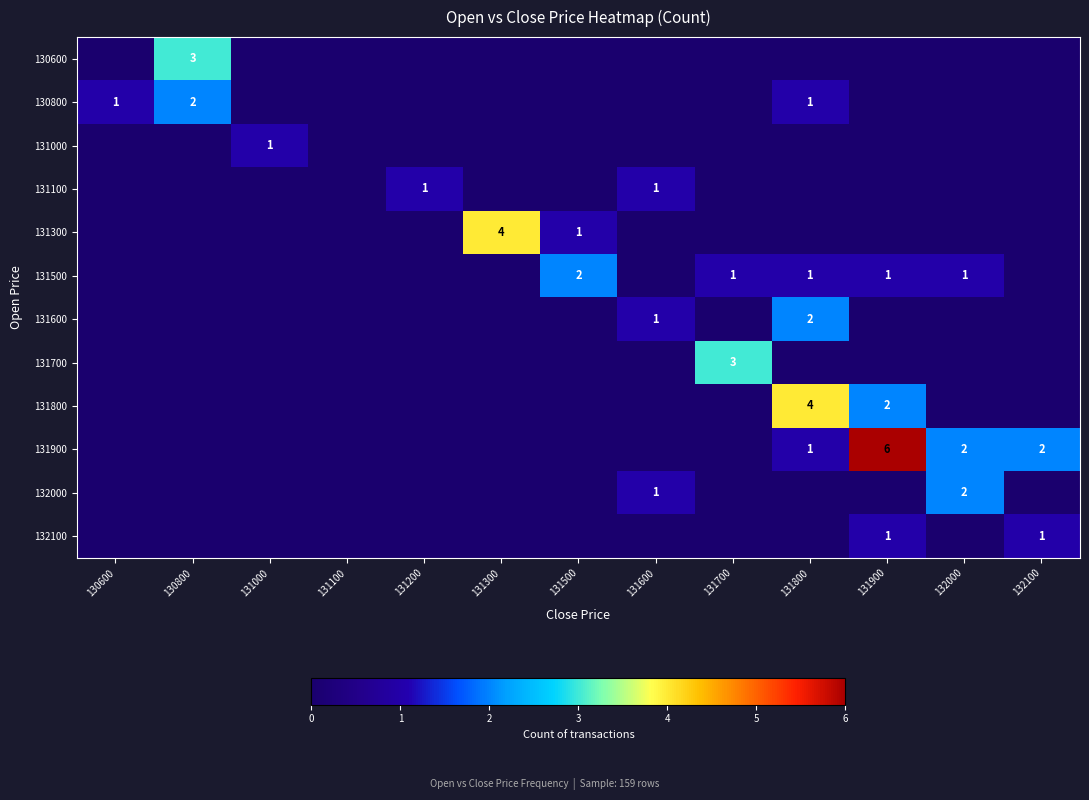

The value of 132100 at 132100 is 0. True or false?

False